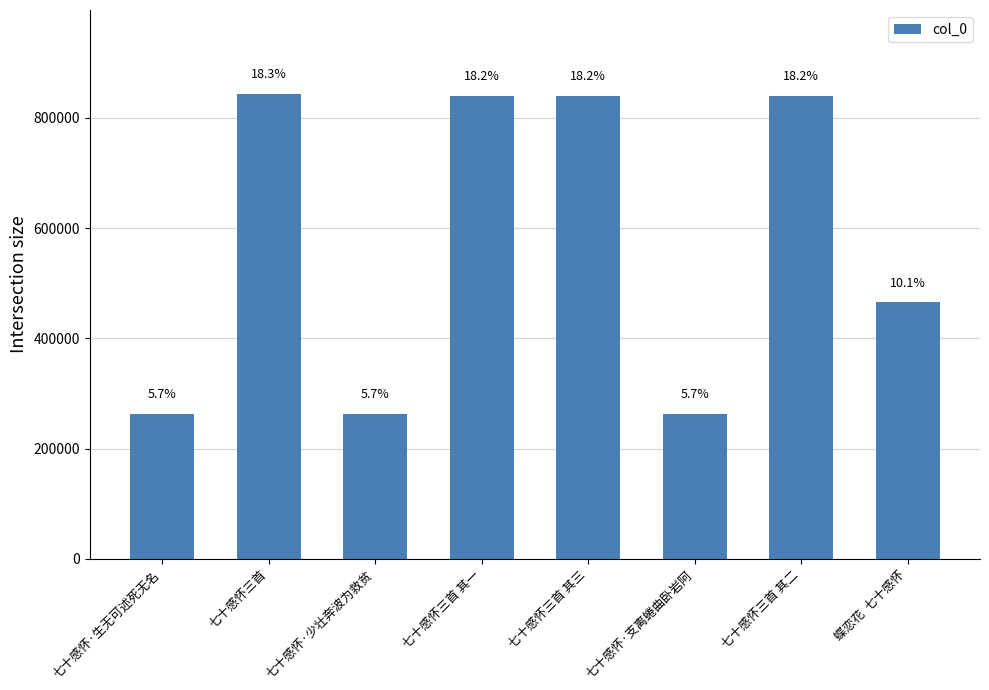

Are the bars horizontal?

No